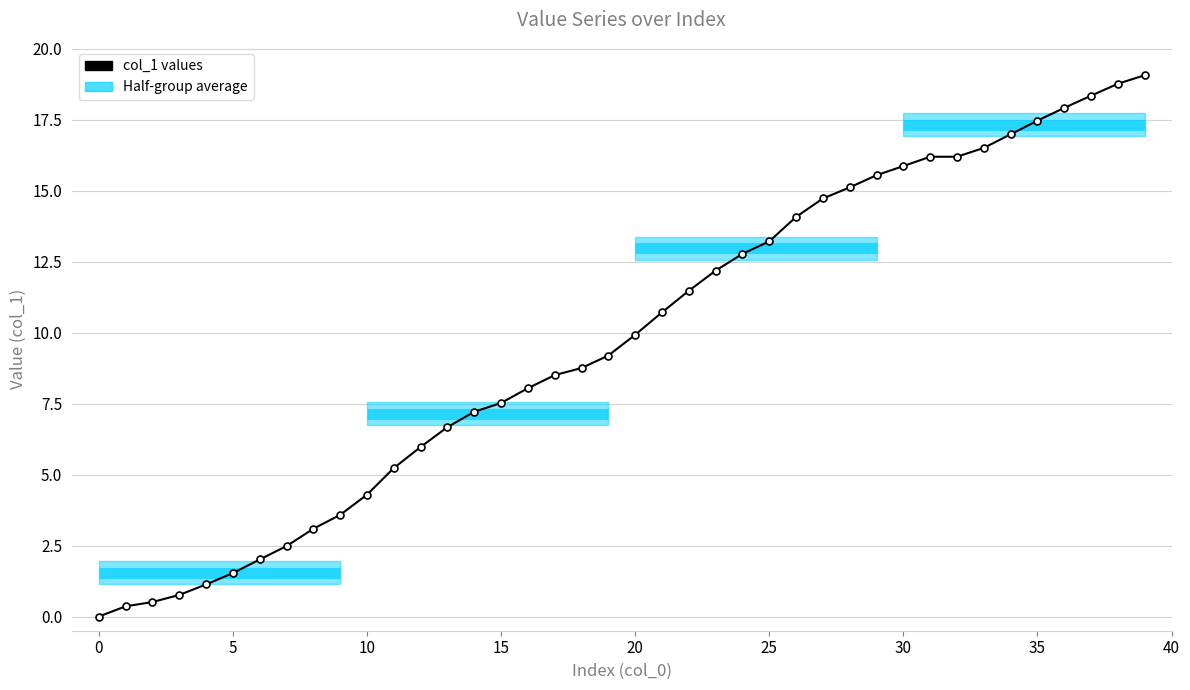

What is the difference between the maximum and second lowest values?

18.7